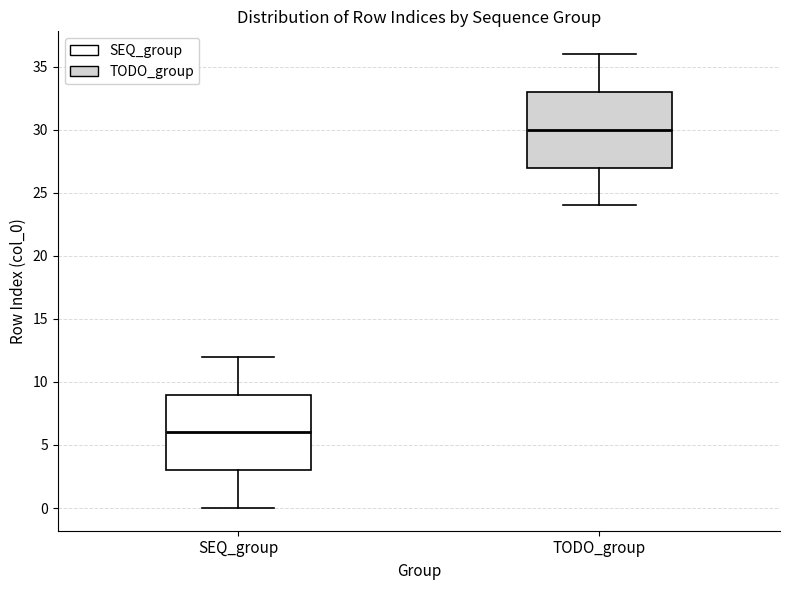

Reading left to right, read every box against the y-axis: the position of its median line, the range the box covers, and the ends of its whiskers. The values are not printed on the chart, so give them approximately, as read against the axis.

SEQ_group: median 6, box 3 to 9, whiskers 0 to 12
TODO_group: median 30, box 27 to 33, whiskers 24 to 36